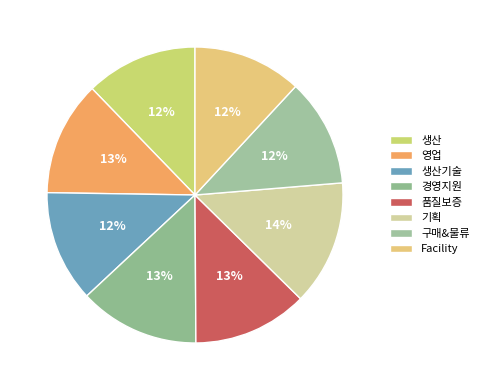

To the nearest percent, what portion does 경영지원 represent?

13%